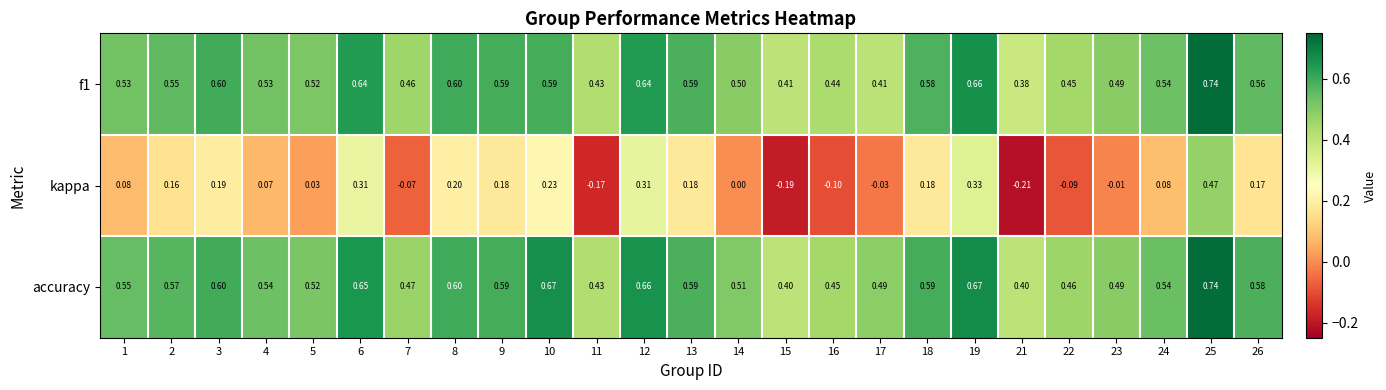

Which series has the largest total across all categories?

accuracy